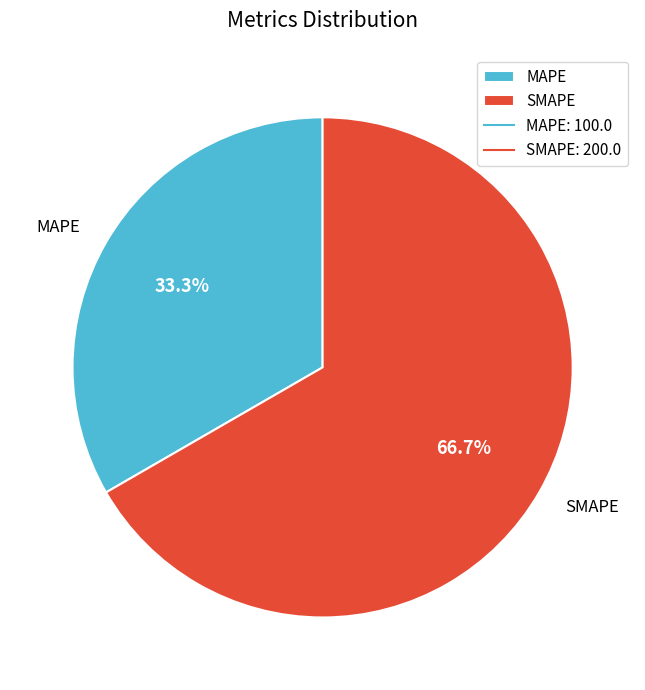

Approximately how many times larger is the value at SMAPE compared to MAPE?

2.0